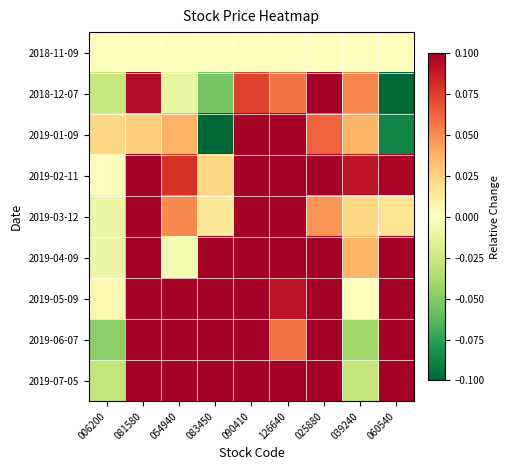

Count the number of categories in the chart.

9